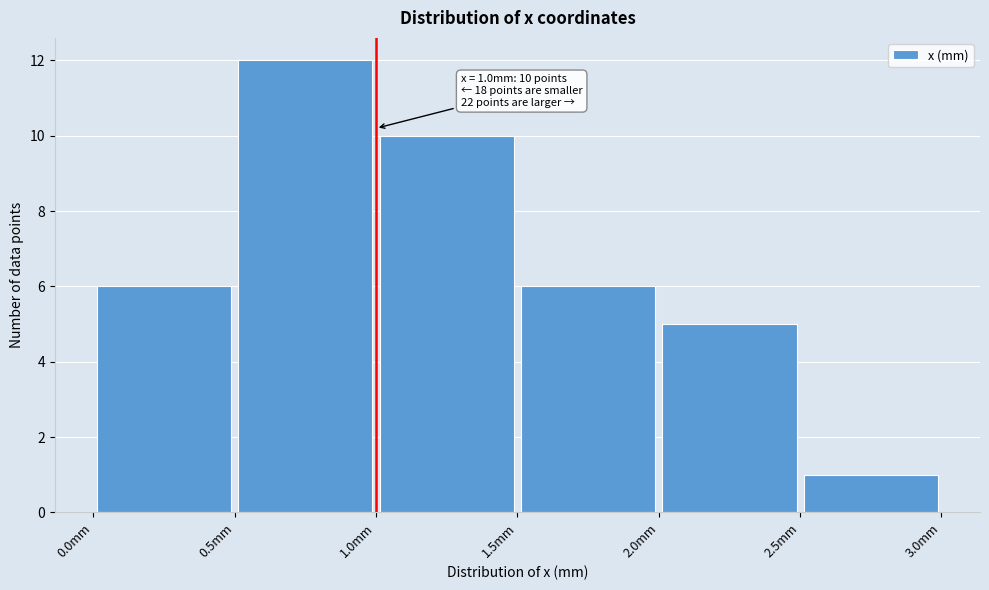

Over which range of the x-axis is the bar tallest?

0.5 to 1.0